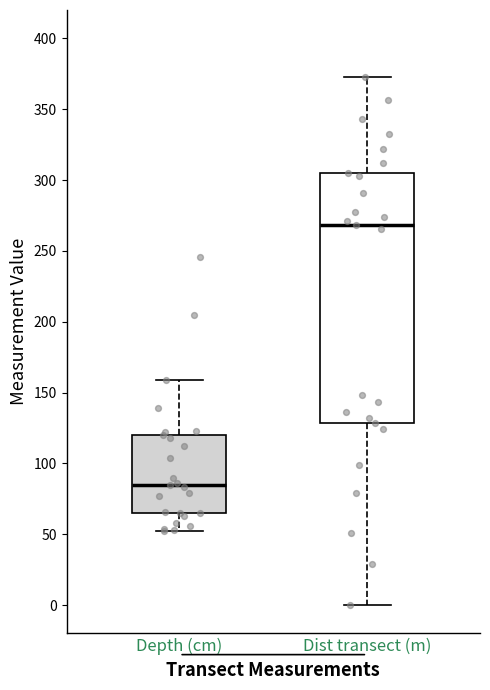

Where is the lower edge of the box for Depth (cm) on the y-axis? The values are not printed on the chart, so give them approximately, as read against the axis.

65